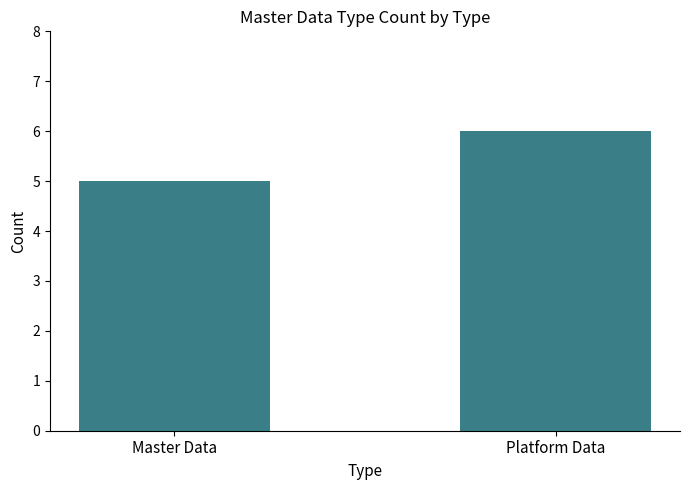

What is the label of the 1st bar from the left?

Master Data